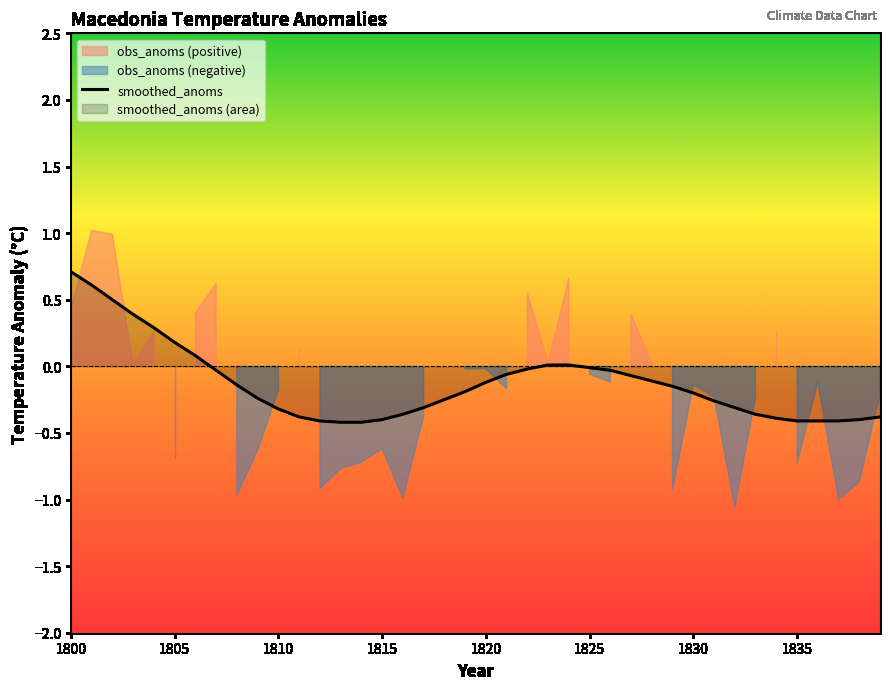

What is the average value?

-0.1